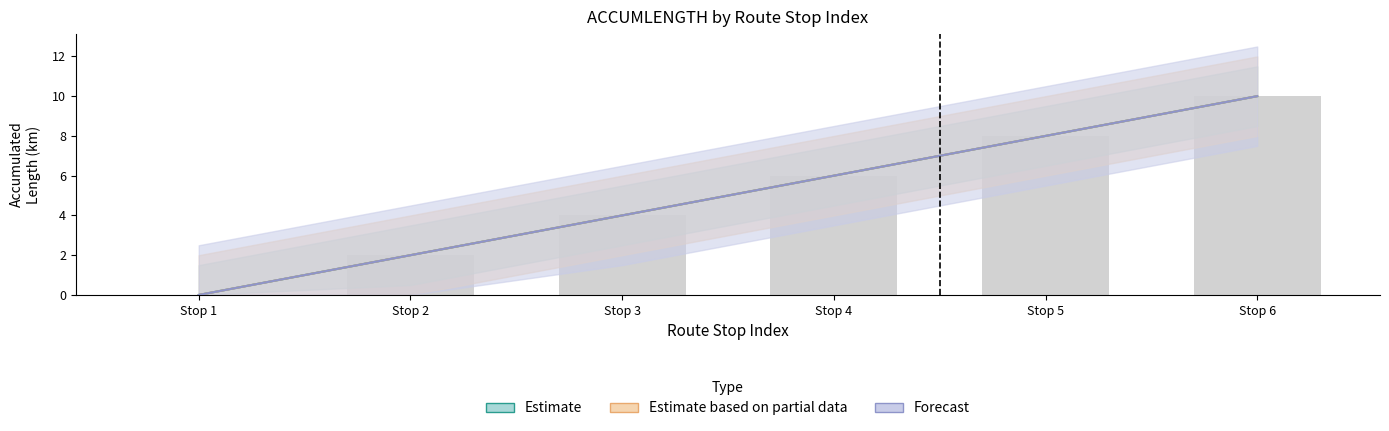

Reading right to left, what are all the values shown in this chart?

Estimate: 10	8	6	4	2	0
Estimate based on partial data: 10	8	6	4	2	0
Forecast: 10	8	6	4	2	0
Bar (B117H>): 10	8	6	4	2	0